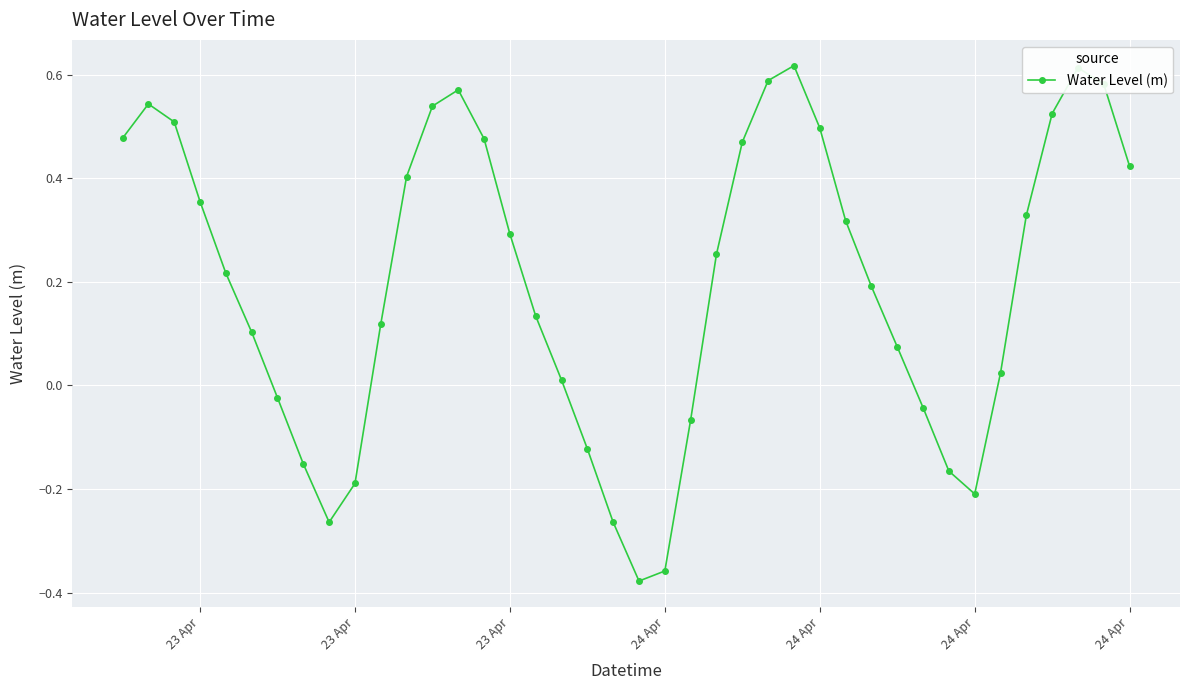

What is the sum of all values?

8.0